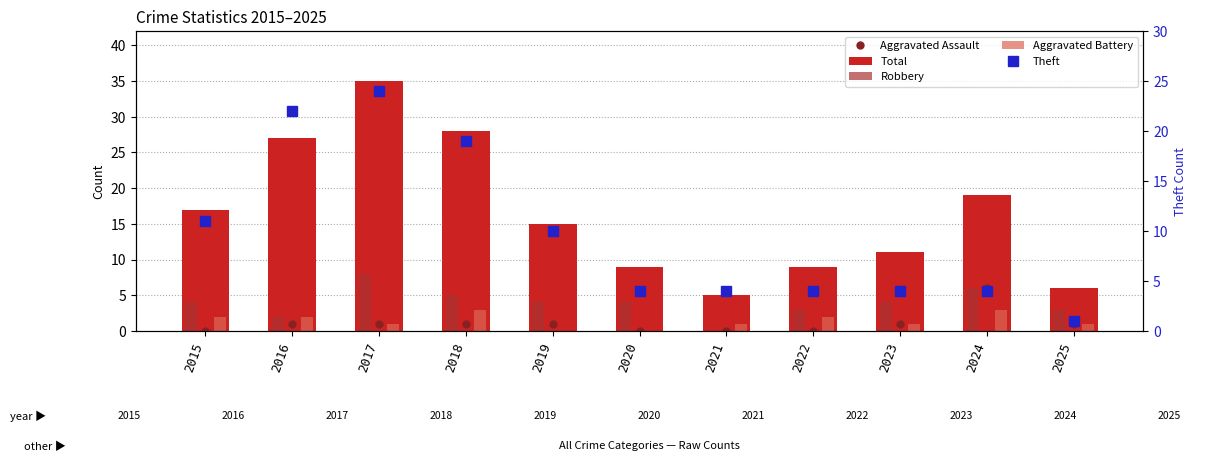

How many values in the Aggravated Battery series are below 1?

2